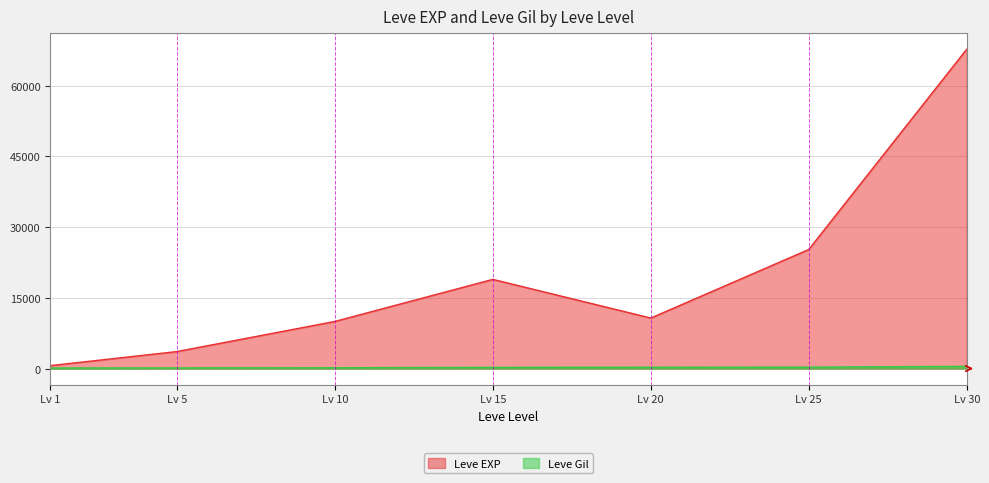

At which category is the sum across all series the highest?

Lv 30